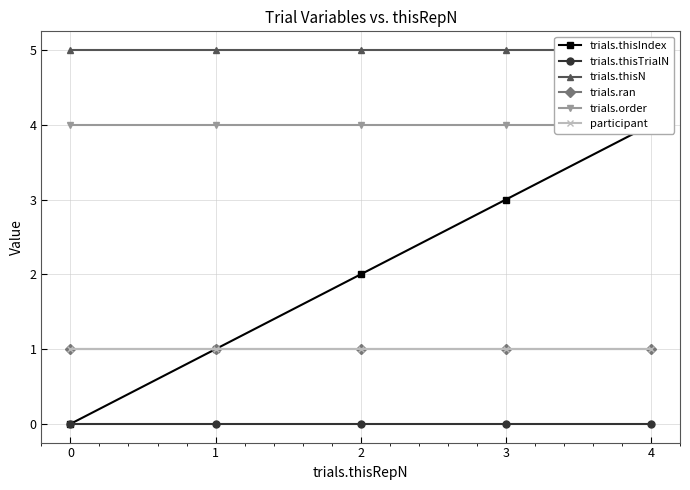

What is the value of the trials.thisN point at the 3rd from the left?

5